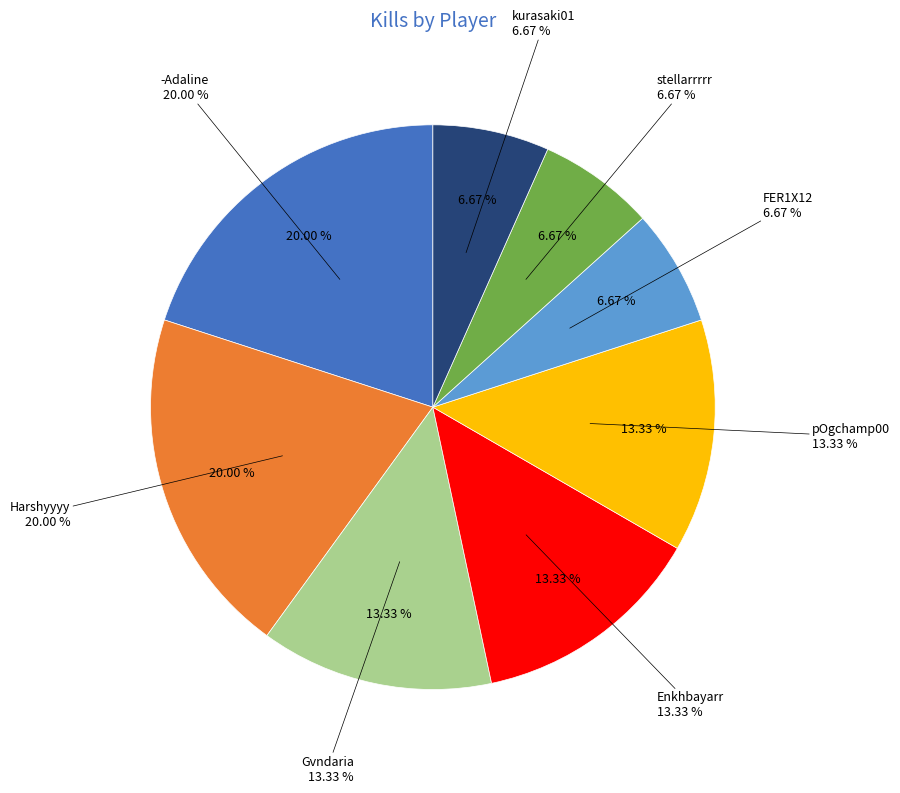

Which category has the smallest portion of the pie?

FER1X12